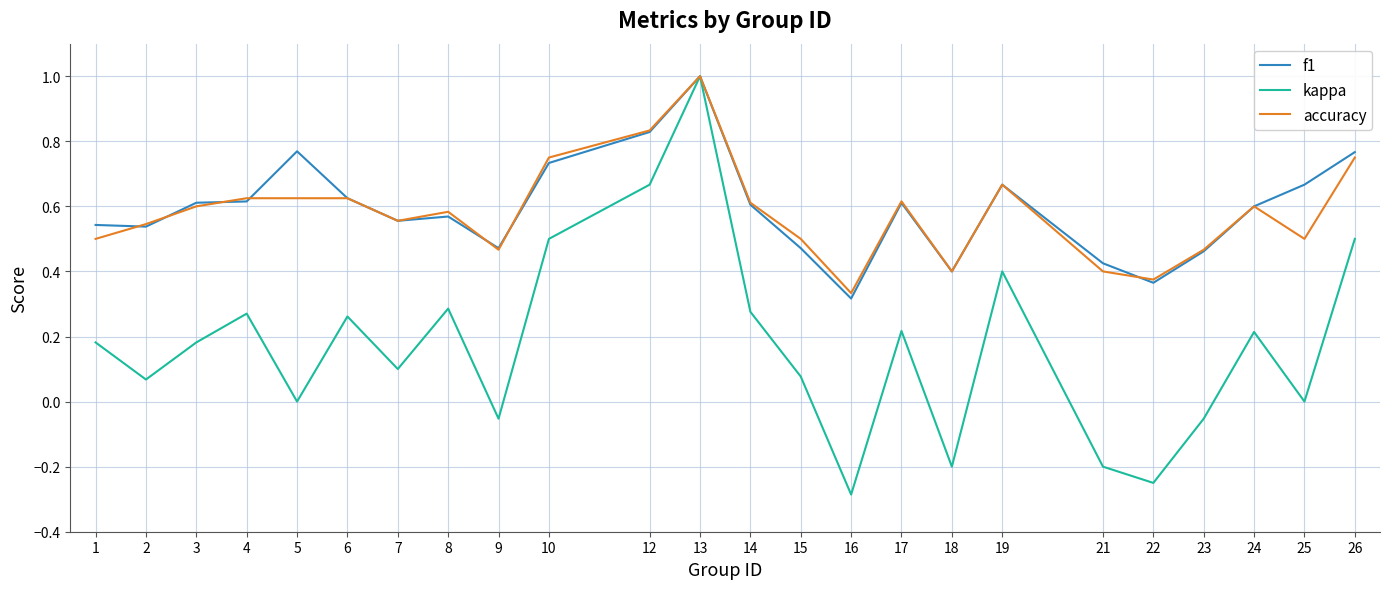

Which series has the widest spread of values?

kappa